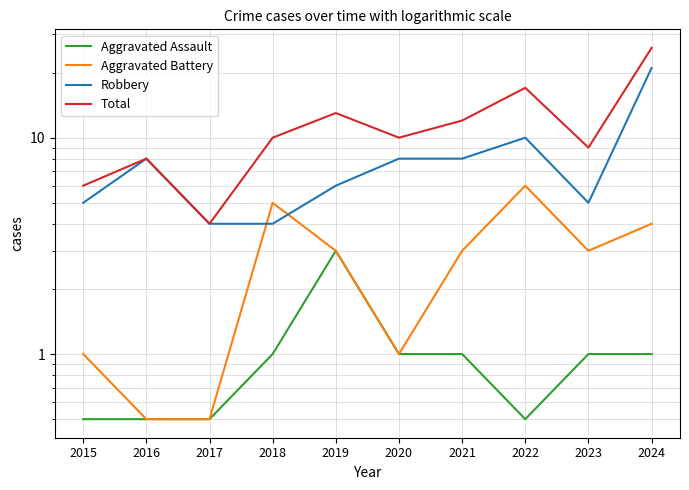

Where is the first local minimum for Robbery?

2023